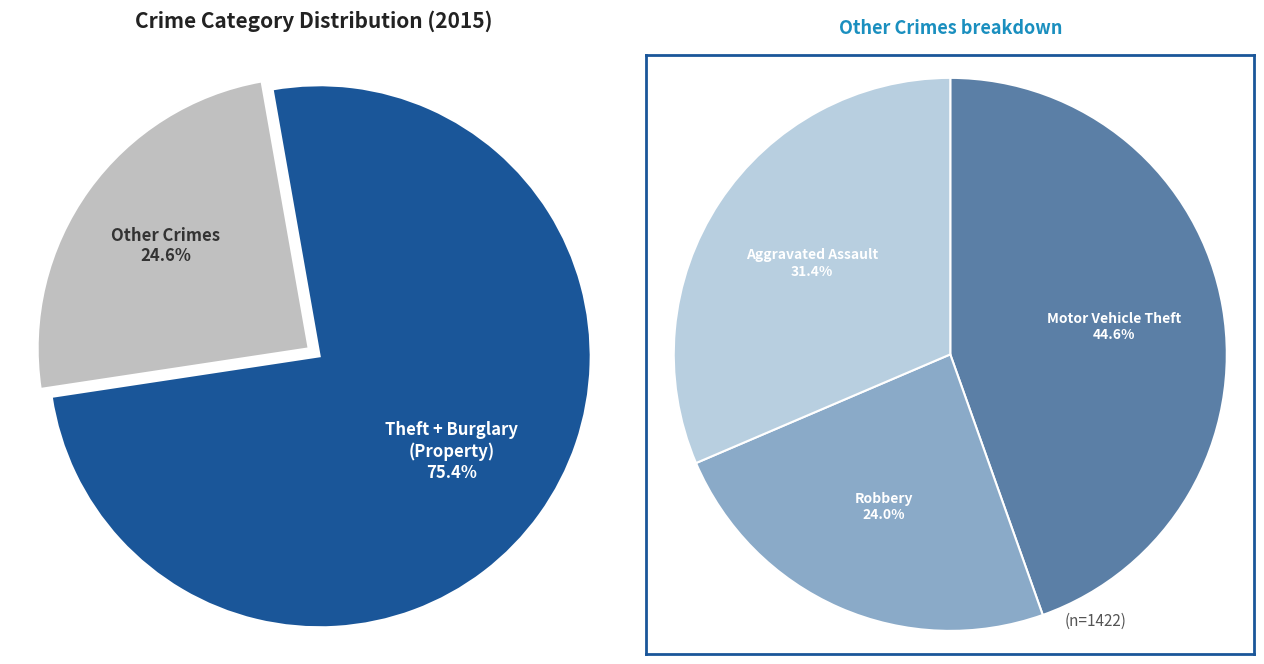

True or false: Burglary accounts for 24% of the total.

False